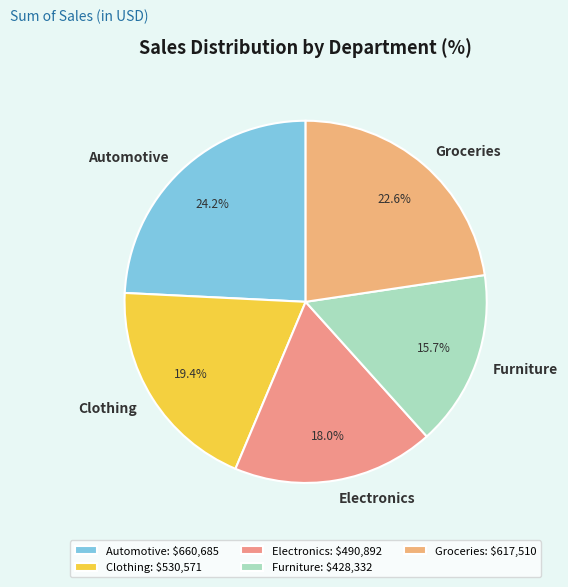

Is Automotive the majority of the pie?

No